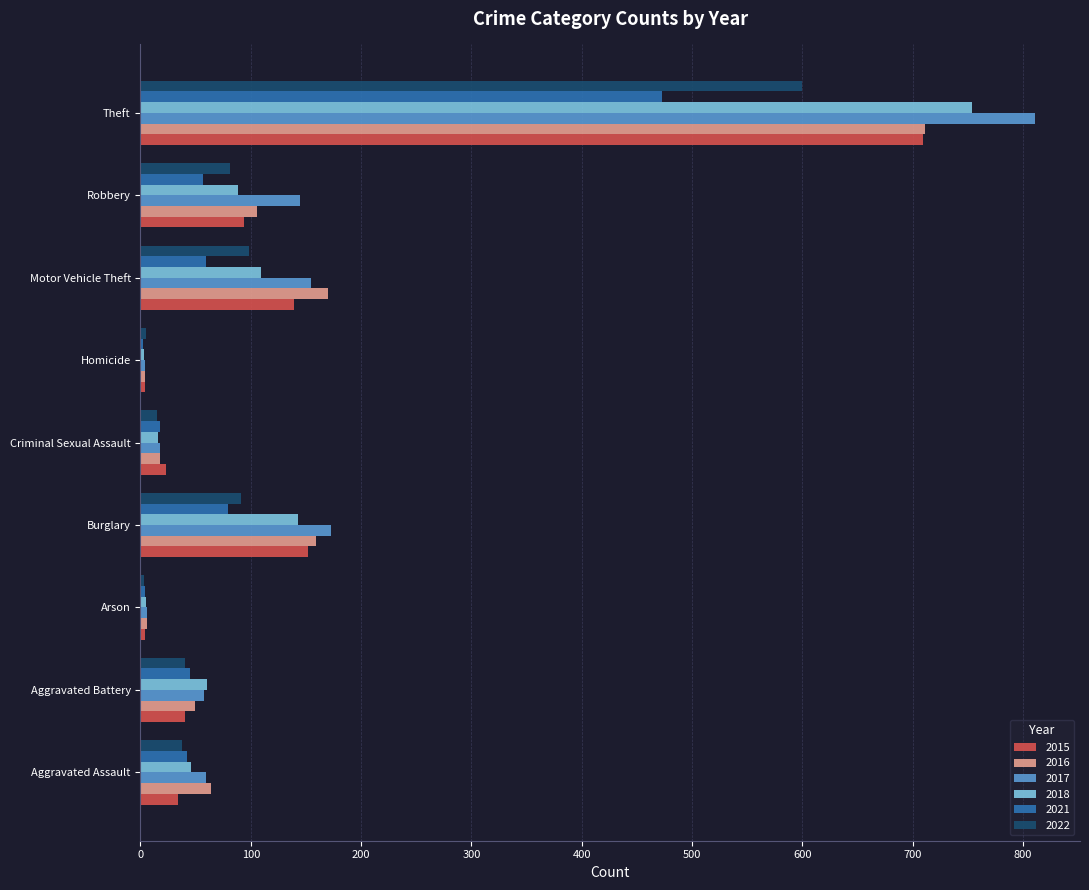

What value does the 2017 series have at Motor Vehicle Theft, to the nearest 50?

150